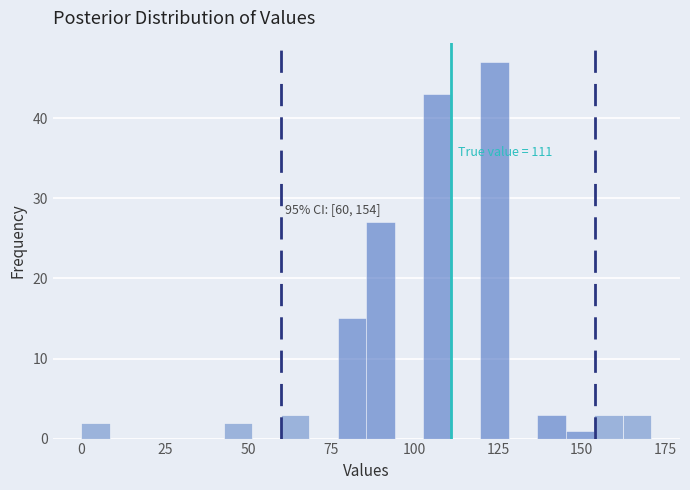

Read against the x-axis, roughly where is the centre of the tallest bar?

125